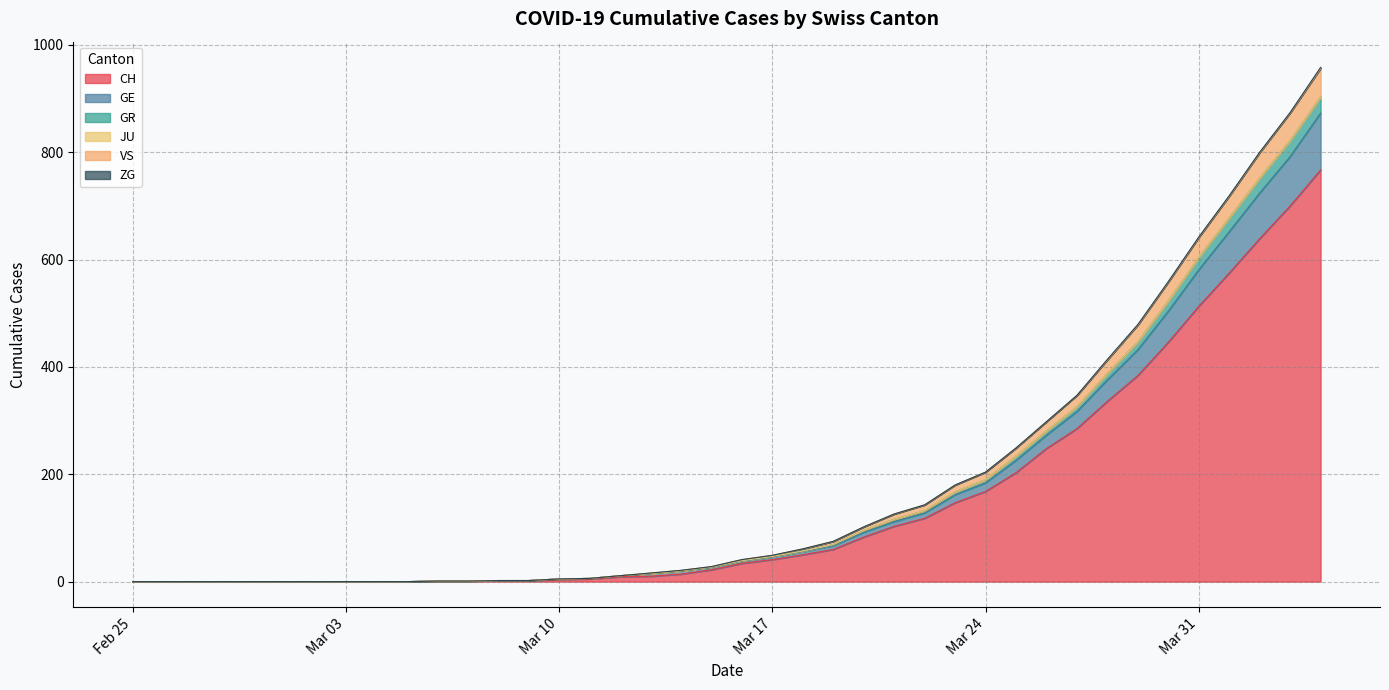

Is it true that GR equals 0 at 2020-02-27?

True